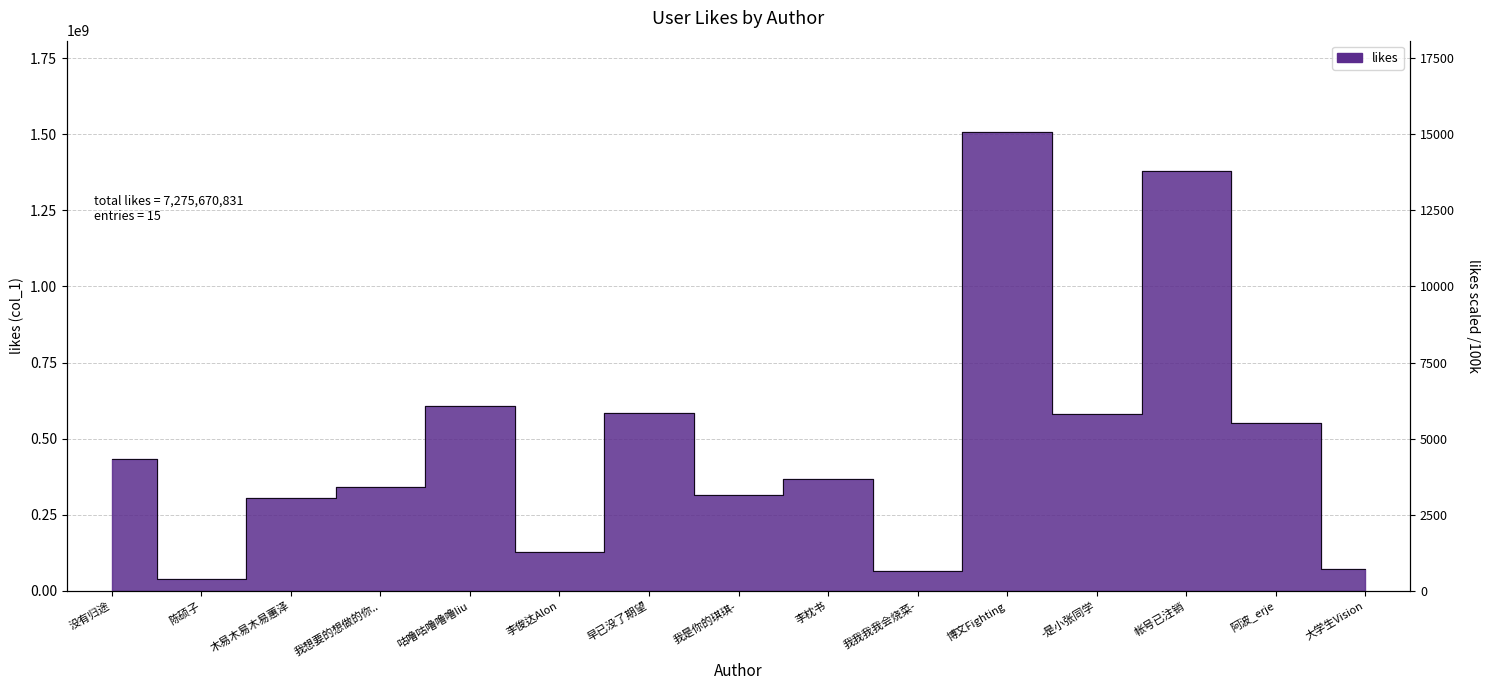

Rank the categories by value from highest to lowest.

博文Fighting, 帐号已注销, 咕噜咕噜噜噜liu, 早已没了期望, -是小张同学, 阿波_erje, 没有归途, 李枕书, 我想要的想做的你.., 我是你的琪琪-, 木易木易木易蕙泽, 李俊达Alon, 大学生Vision, 我我我我会烧菜-, 陈硕子